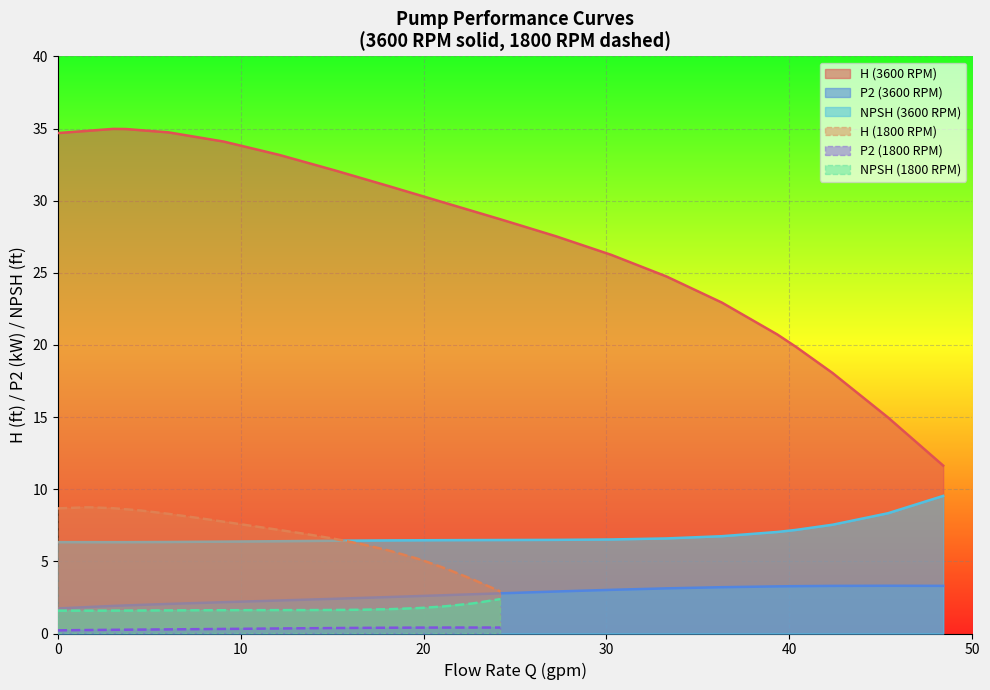

At how many categories does at least one series exceed 20?

15